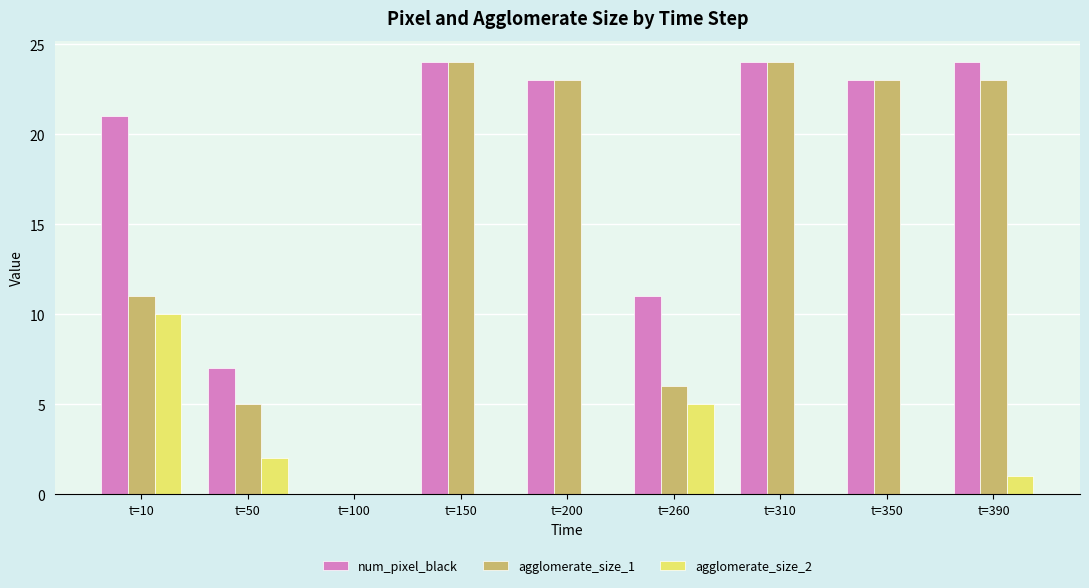

What is the average value of the agglomerate_size_2 series?

2